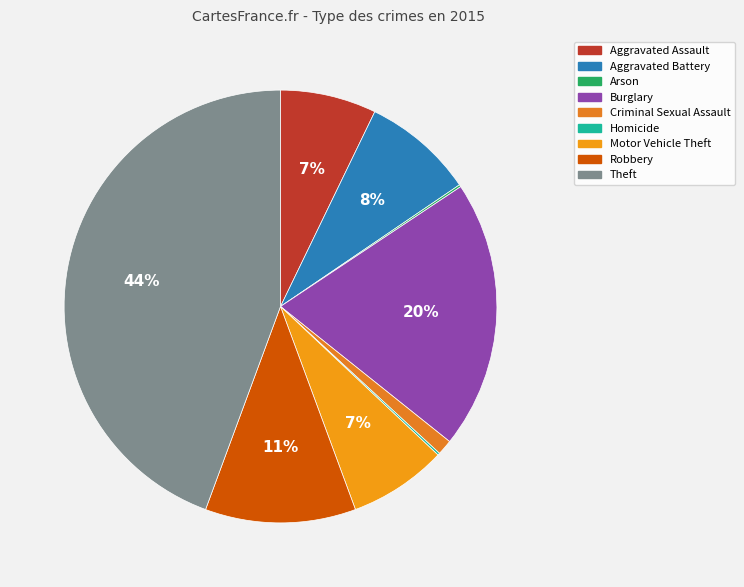

To the nearest percent, what portion does Robbery represent?

11%